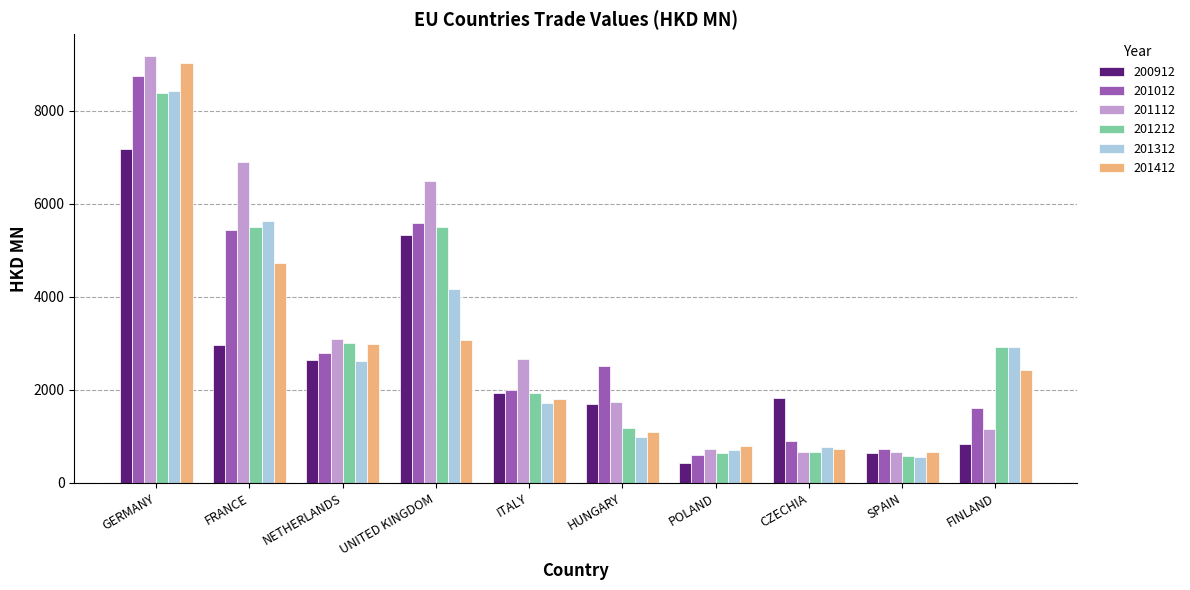

Which category has the highest value in the 201312 series?

GERMANY